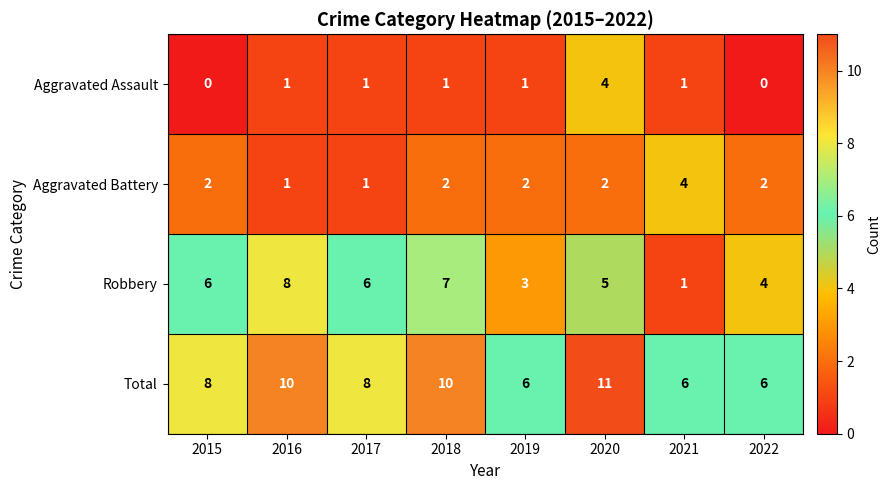

What is the maximum value shown in the chart?

11